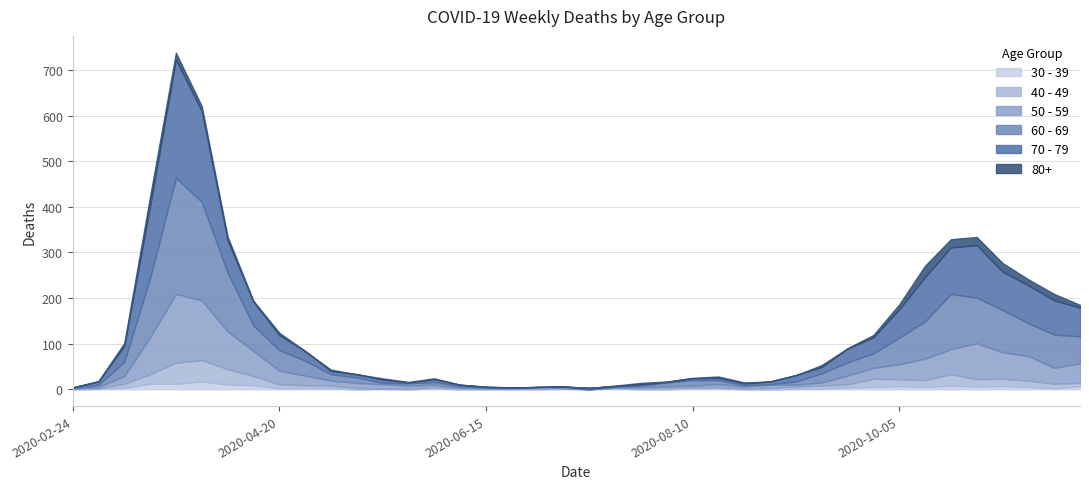

What are all the series names shown in the legend?

30 - 39, 40 - 49, 50 - 59, 60 - 69, 70 - 79, 80+